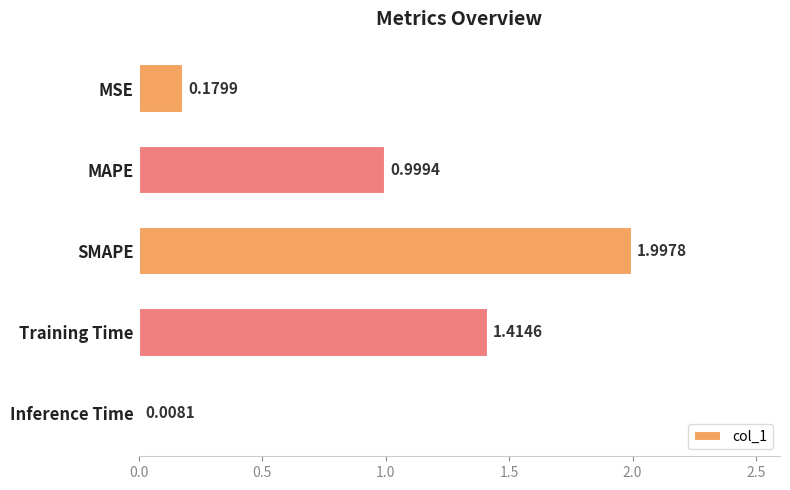

Which category has the lowest value across all series?

Inference Time